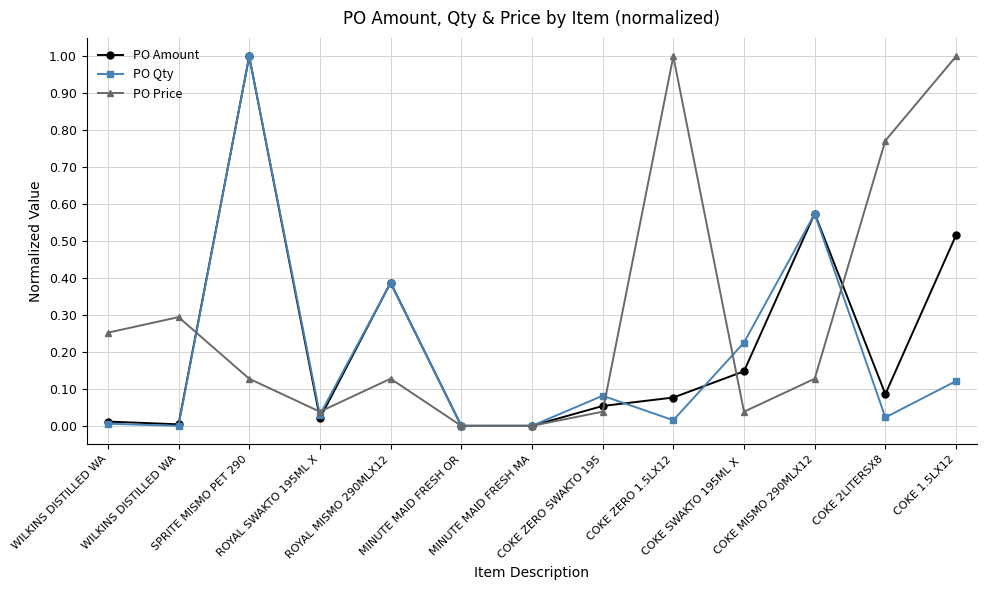

How many lines are shown in the chart?

3